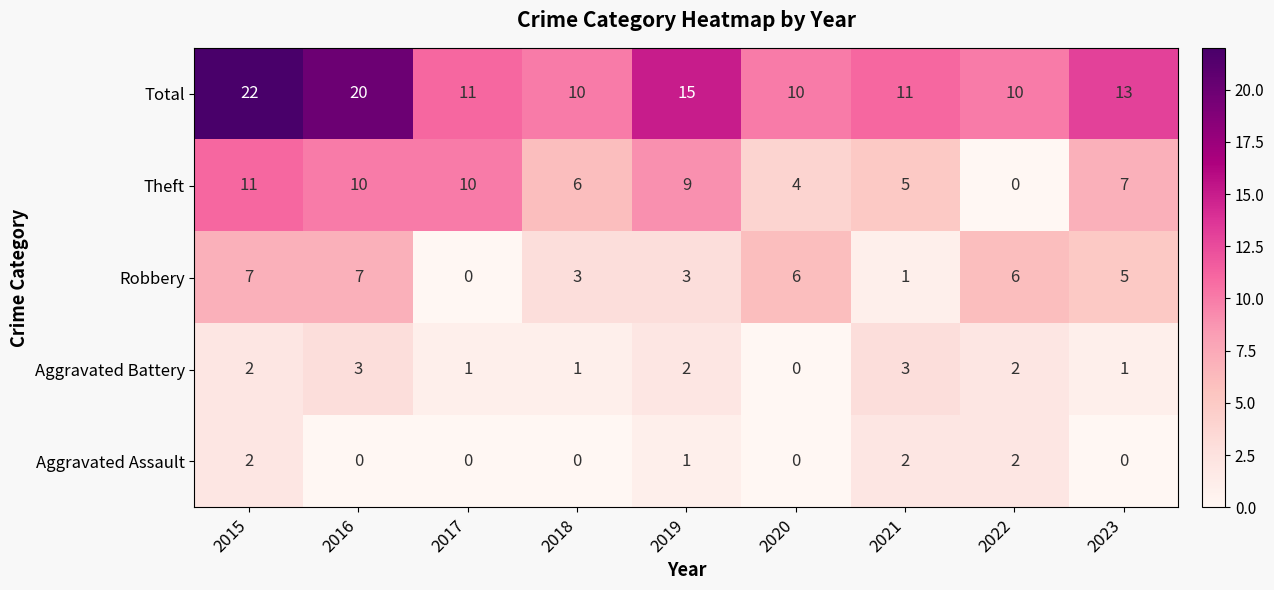

What is the spread (max minus min) of values at 2021?

10